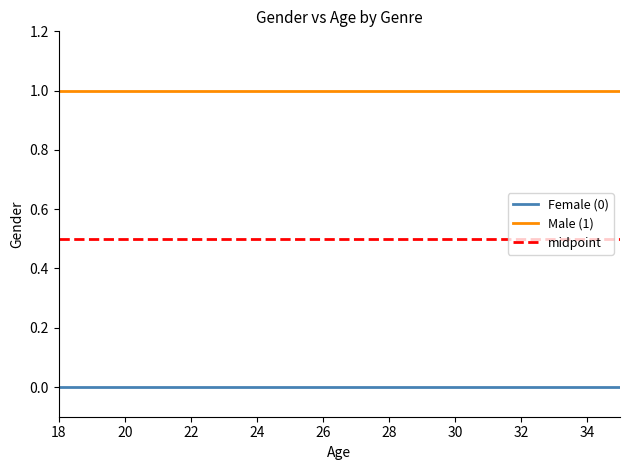

Is this an area chart (filled region under the line)?

No